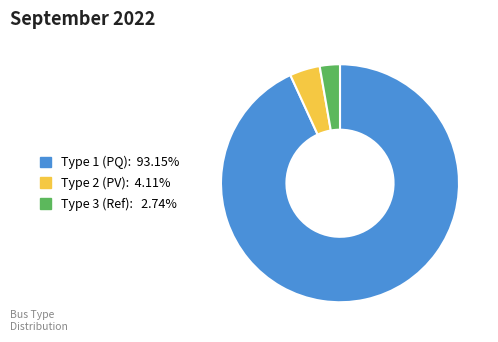

Is there any slice that represents more than half of the pie?

Yes